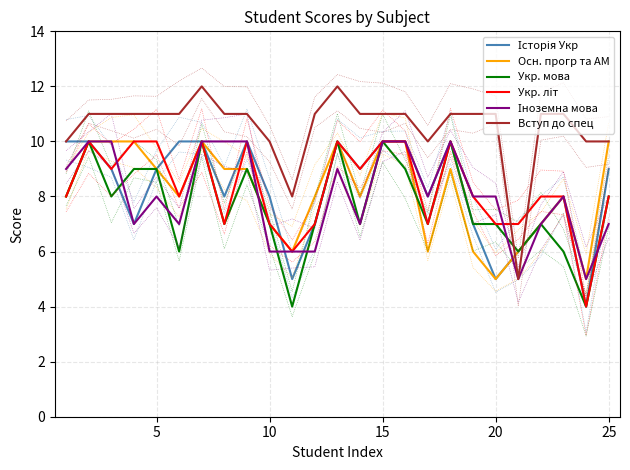

What is the highest value of the Укр. мова series?

10